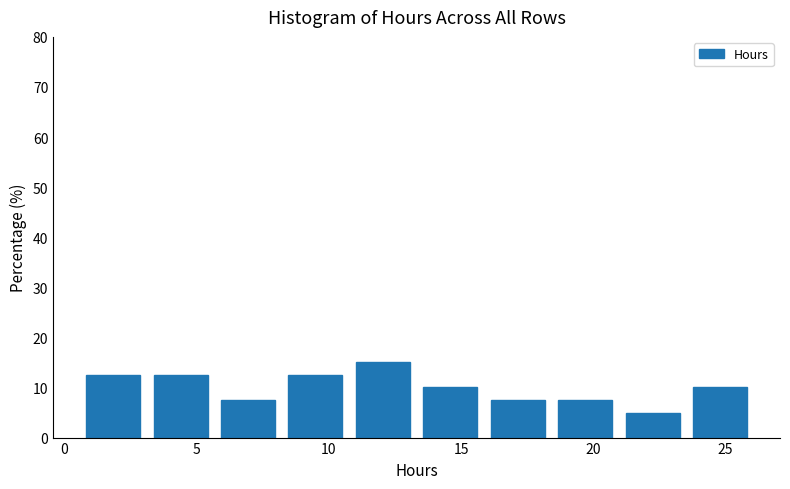

How tall is the bar that spans 23.5 to 26.0 on the x-axis? Neither the bar edges nor the heights are printed on the chart, so give them approximately, as read against the axes.

10